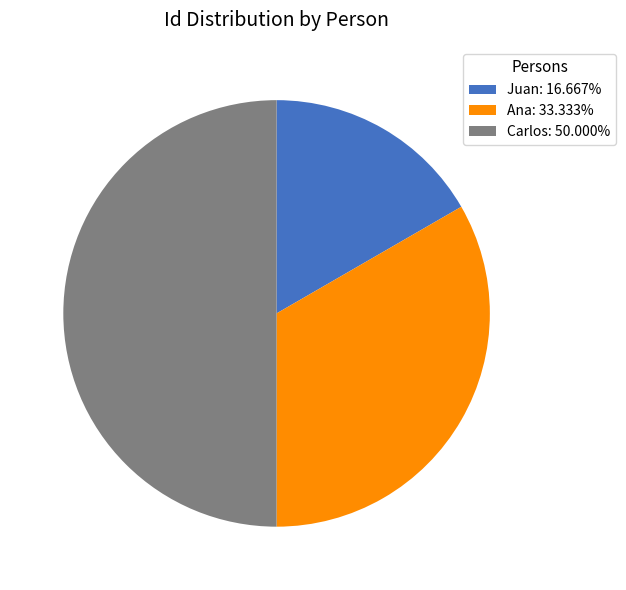

Count the number of slices in the pie.

3